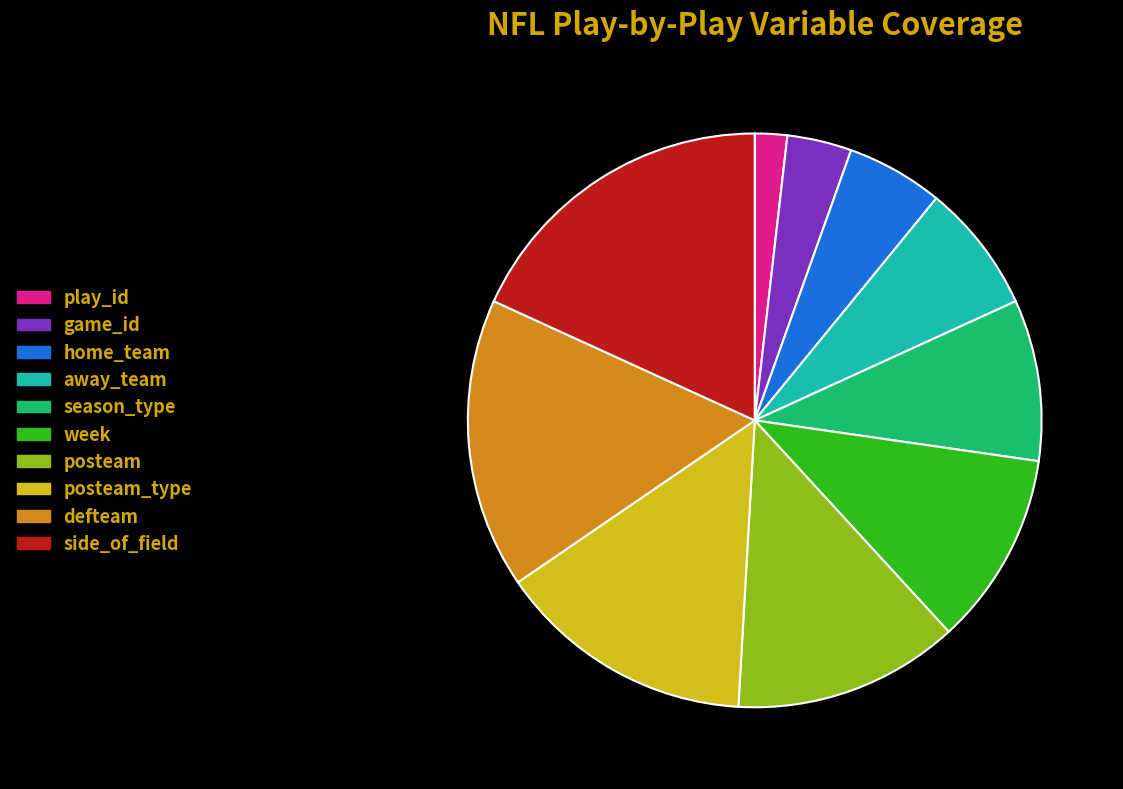

Which category has the biggest portion of the pie?

side_of_field